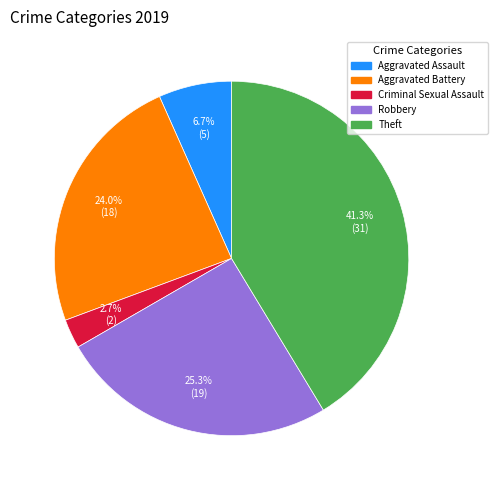

Is there a majority slice in this chart?

No